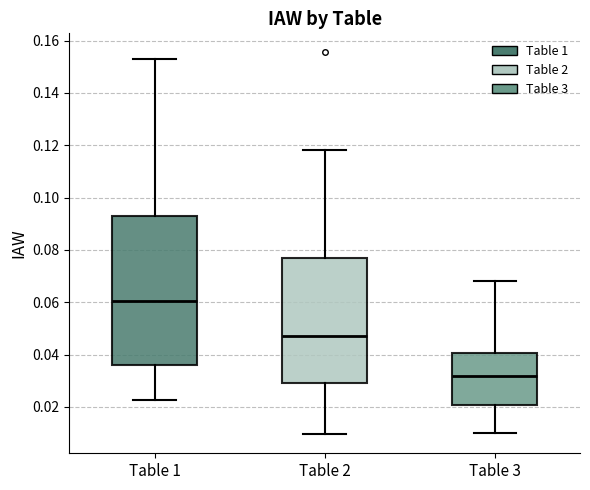

Reading left to right, read every box against the y-axis: the position of its median line, the range the box covers, and the ends of its whiskers. The values are not printed on the chart, so give them approximately, as read against the axis.

Table 1: median 0.060, box 0.036 to 0.092, whiskers 0.022 to 0.152
Table 2: median 0.048, box 0.030 to 0.076, whiskers 0.010 to 0.118
Table 3: median 0.032, box 0.020 to 0.040, whiskers 0.010 to 0.068